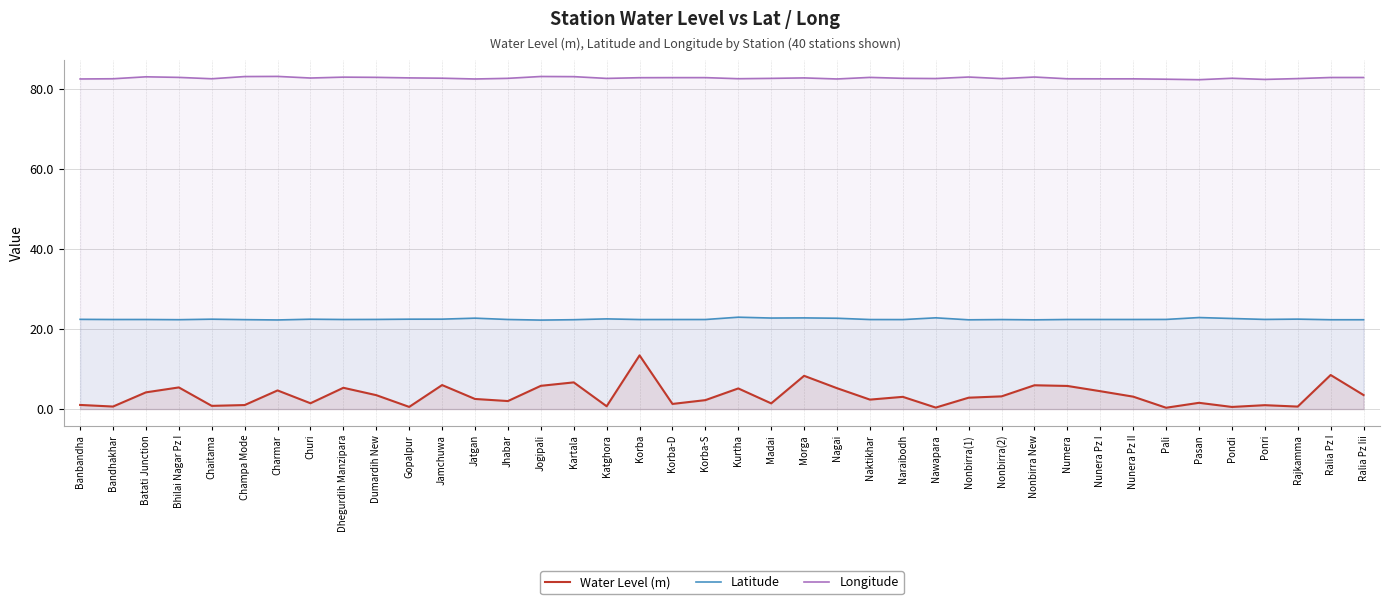

List the series in order of their overall mean, lowest first.

Water Level (m), Latitude, Longitude